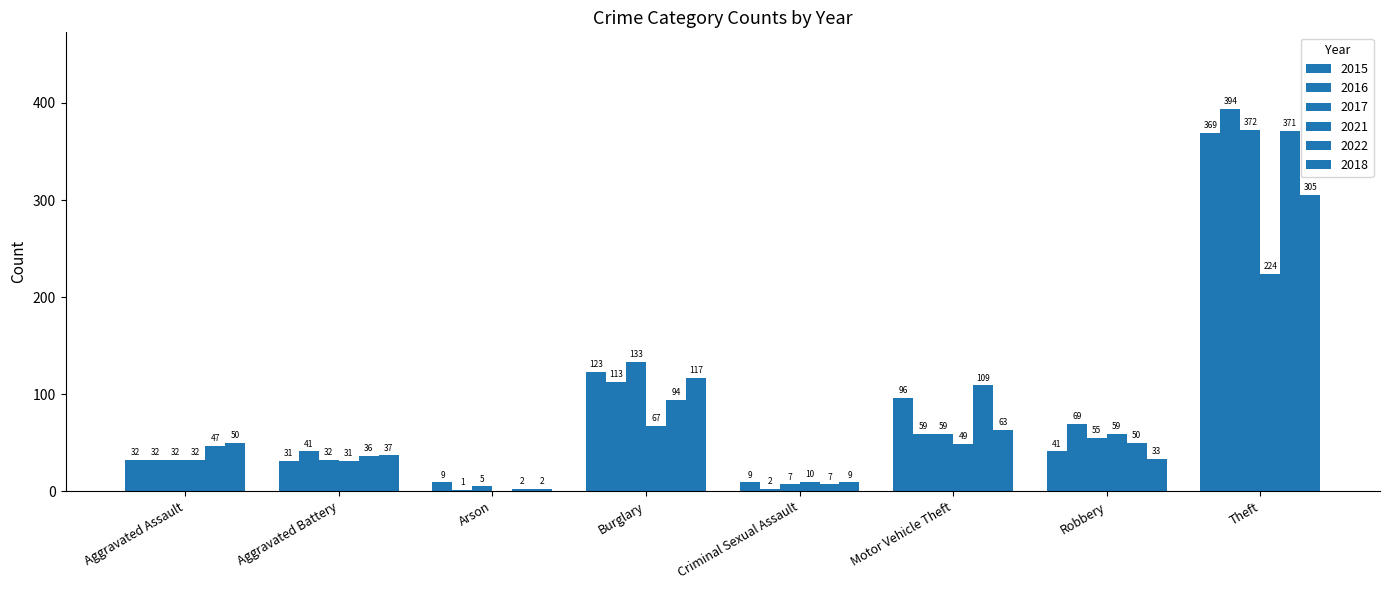

What is the difference between the 2017 values at Criminal Sexual Assault and Aggravated Assault?

25